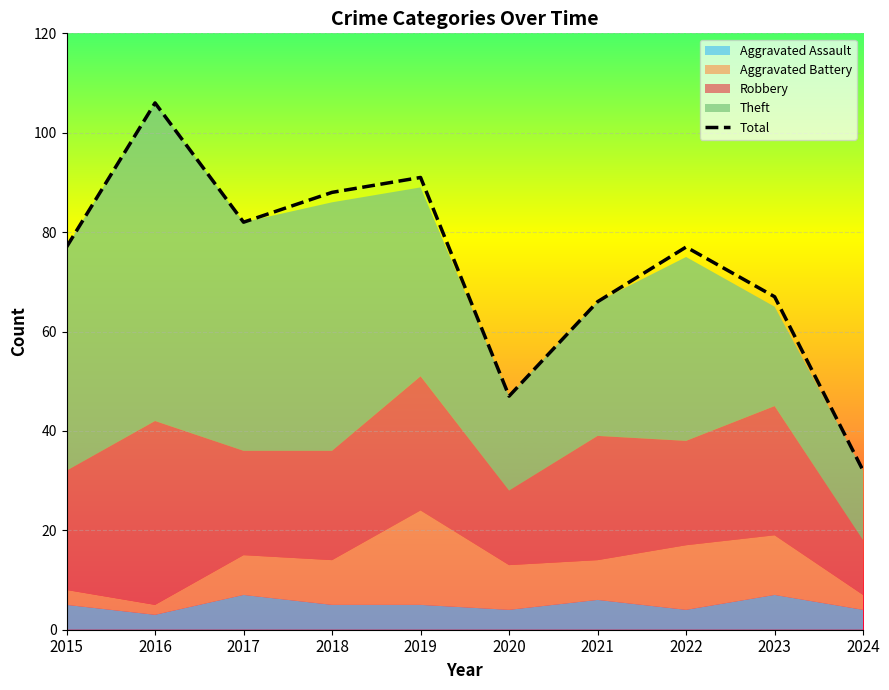

What is the approximate value at 2015, to the nearest 5?

75